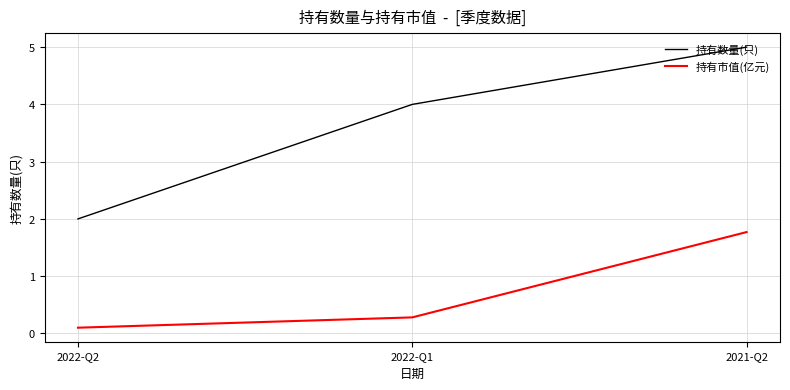

Read the 持有数量(只) value at 2022-Q1.

4.0